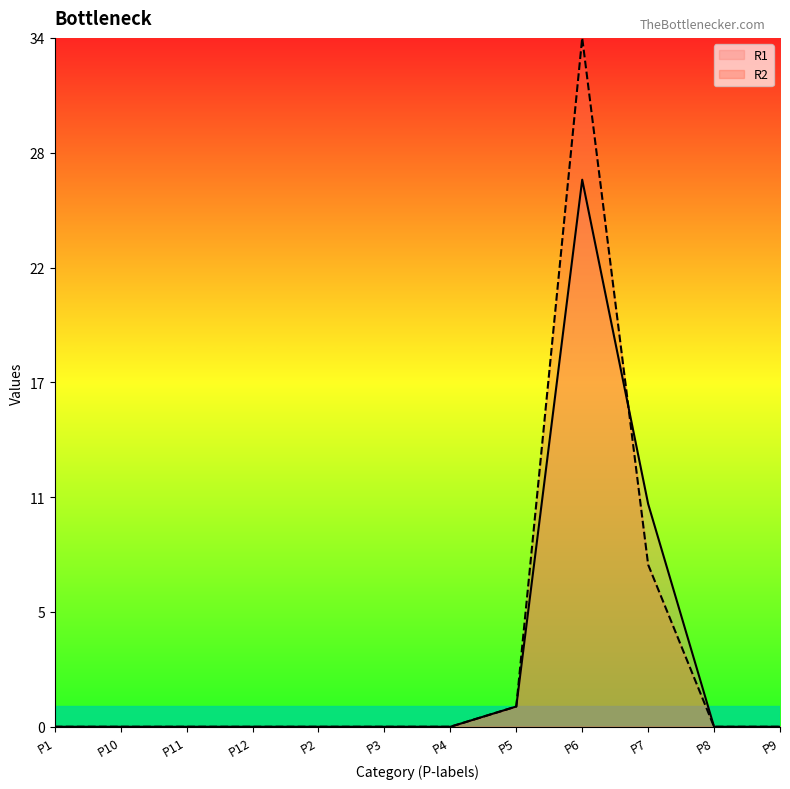

Rank the series by their average value, from highest to lowest.

R2, R1